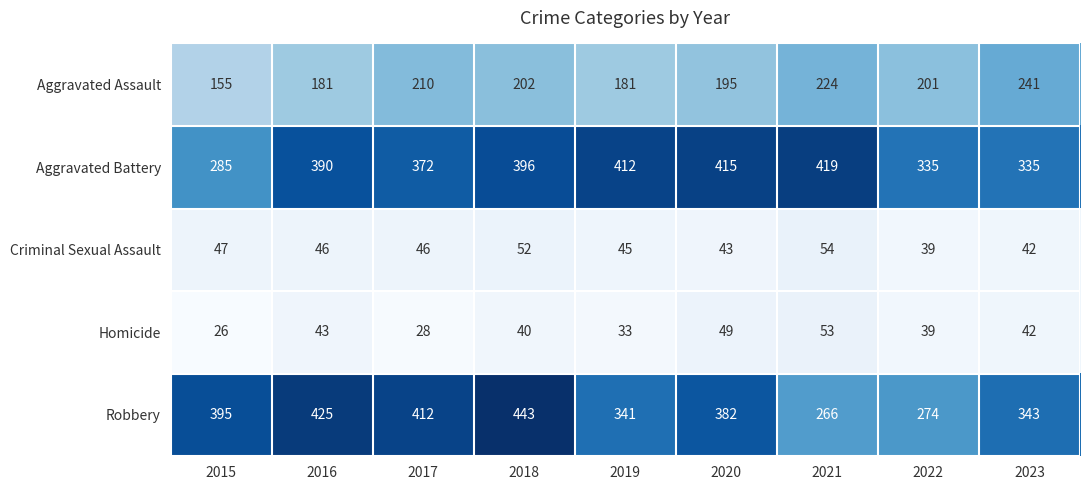

Count the number of categories in the chart.

9